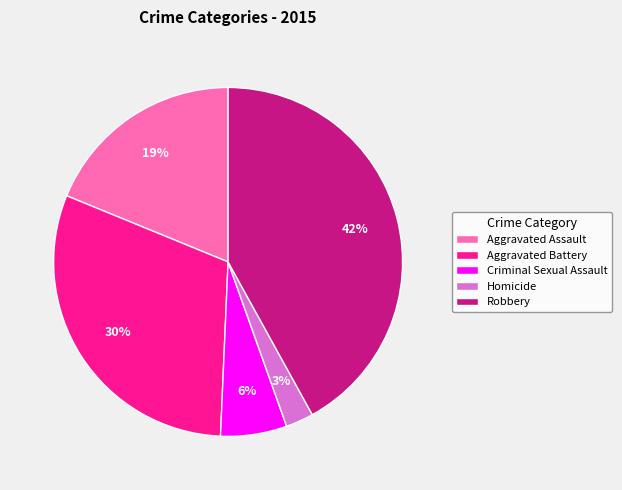

The Homicide slice represents 3% of the pie. True or false?

True